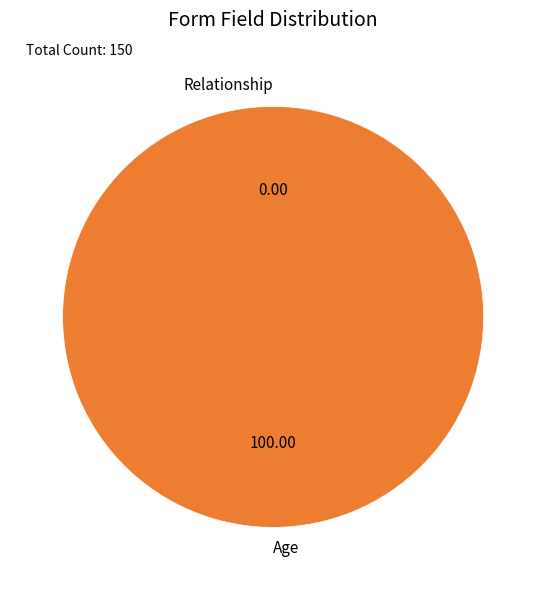

How many slices are in this pie chart?

2